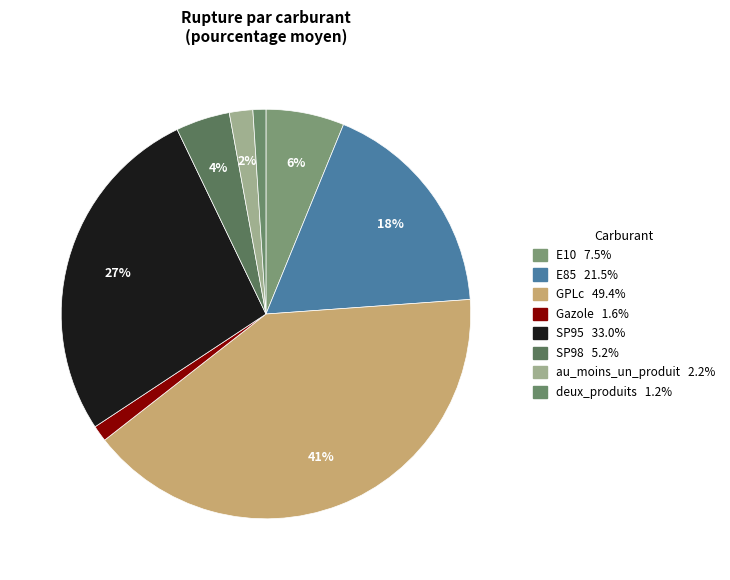

True or false: au_moins_un_produit accounts for 2% of the total.

True